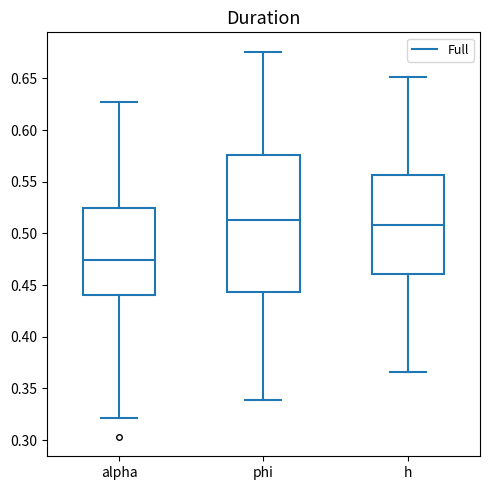

Reading left to right, read every box against the y-axis: the position of its median line, the range the box covers, and the ends of its whiskers. The values are not printed on the chart, so give them approximately, as read against the axis.

alpha: median 0.475, box 0.440 to 0.525, whiskers 0.320 to 0.625
phi: median 0.515, box 0.445 to 0.575, whiskers 0.340 to 0.675
h: median 0.510, box 0.460 to 0.555, whiskers 0.365 to 0.650